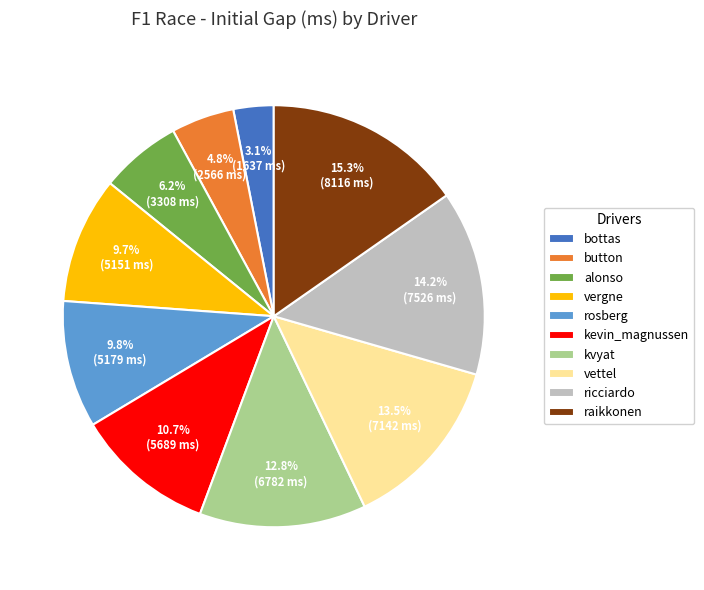

Between kevin_magnussen and ricciardo, which is larger?

ricciardo